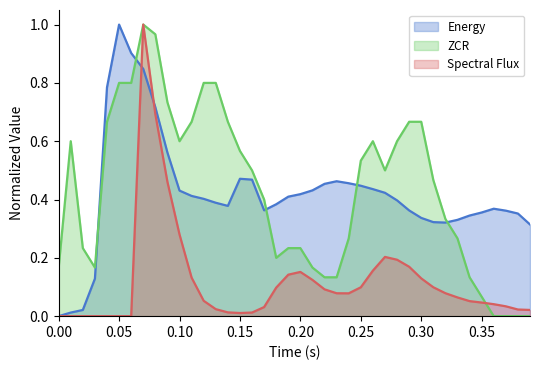

Rank the series by their maximum value, from lowest to highest.

Energy, ZCR, Spectral_Flux